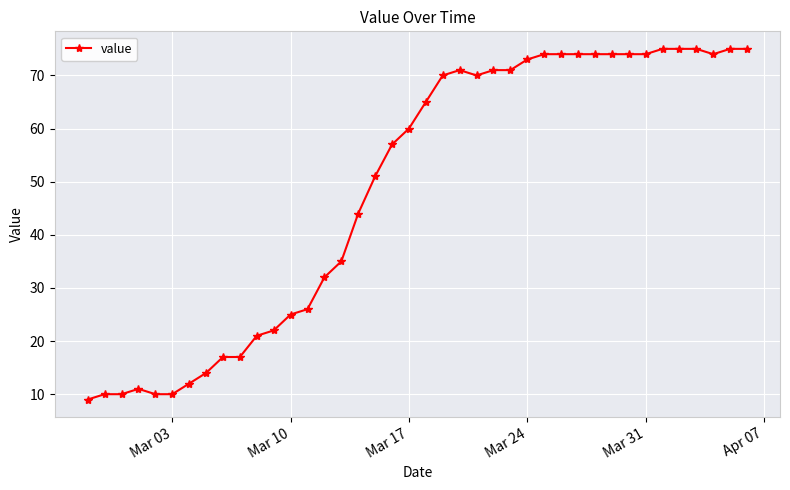

What is the minimum value shown in the chart?

9